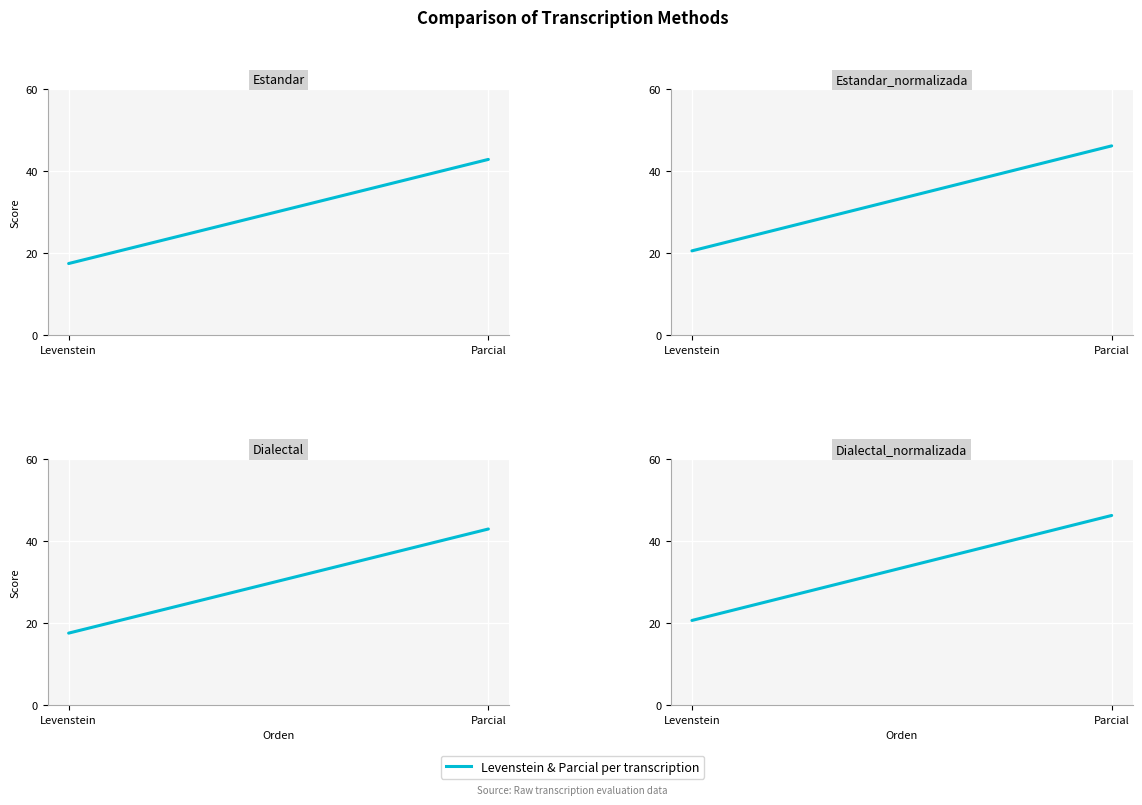

Reading right to left, what are all the values shown in this chart?

Estandar: Parcial=42.9	Levenstein=17.5
Estandar_normalizada: Parcial=46.2	Levenstein=20.6
Dialectal: Parcial=42.9	Levenstein=17.5
Dialectal_normalizada: Parcial=46.2	Levenstein=20.6